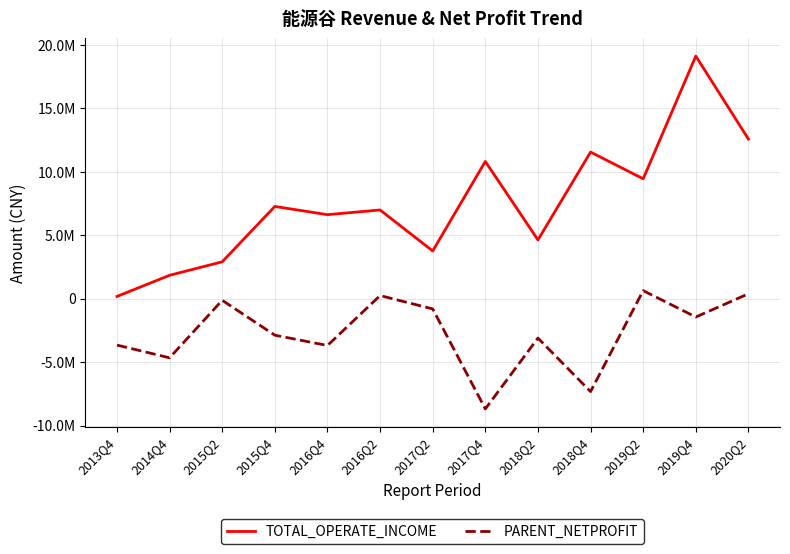

True or false: TOTAL_OPERATE_INCOME and PARENT_NETPROFIT cross at least once.

False